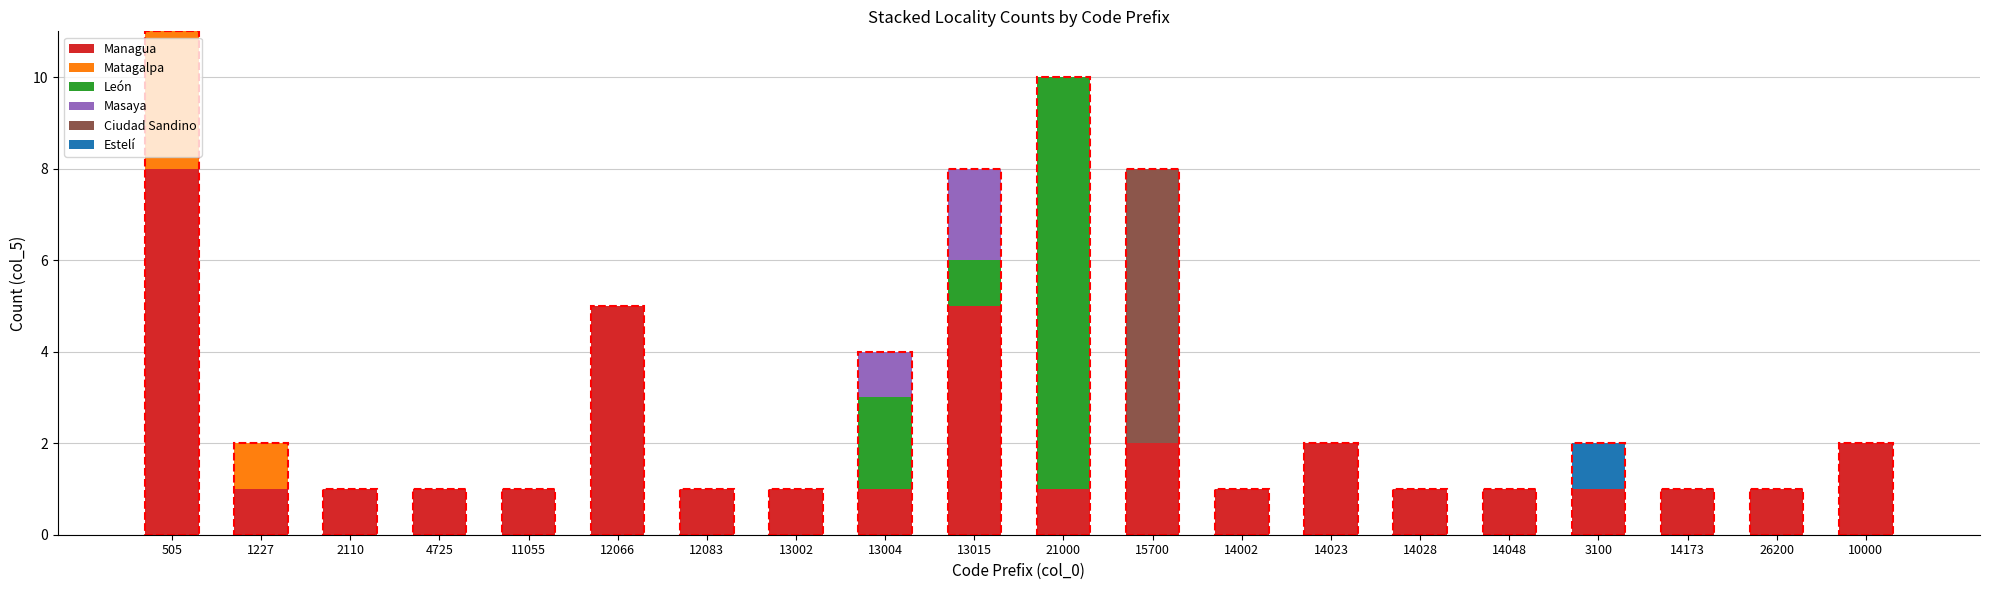

What is the approximate value of Managua at 12066?

5